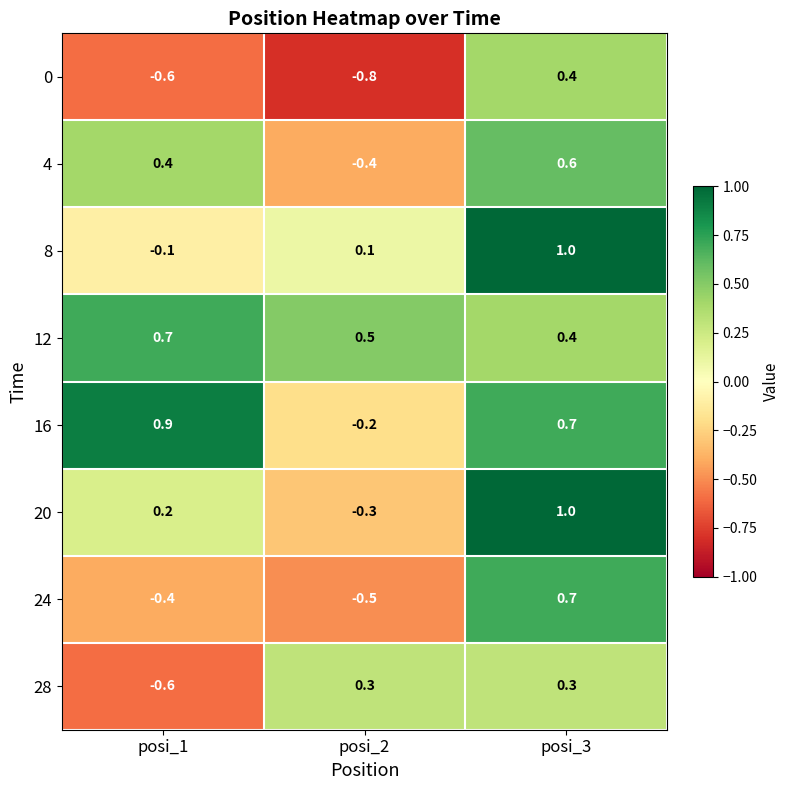

What is the smallest value displayed?

-0.8